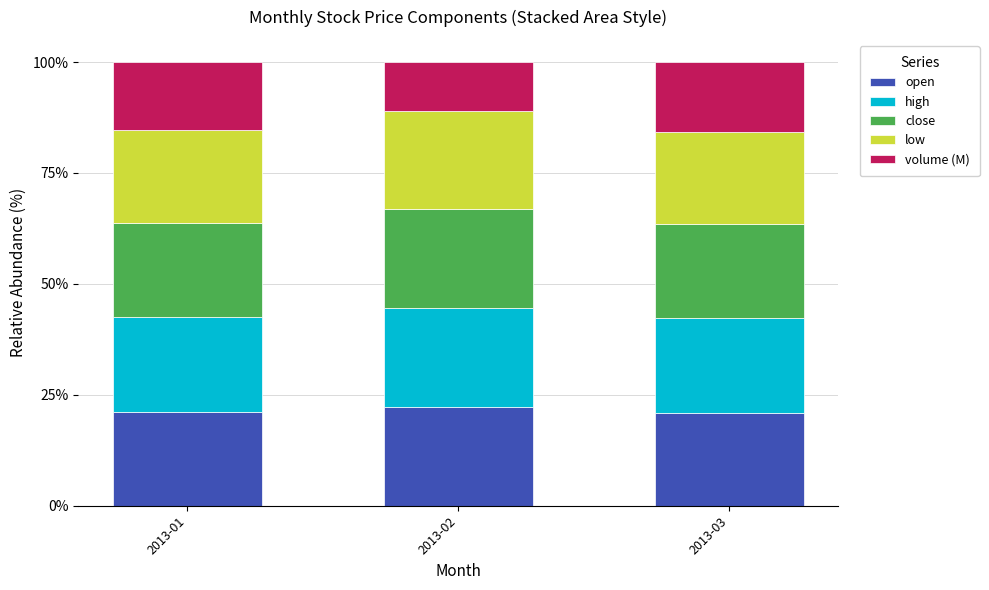

What are all the series names shown in the legend?

open, high, close, low, volume (M)